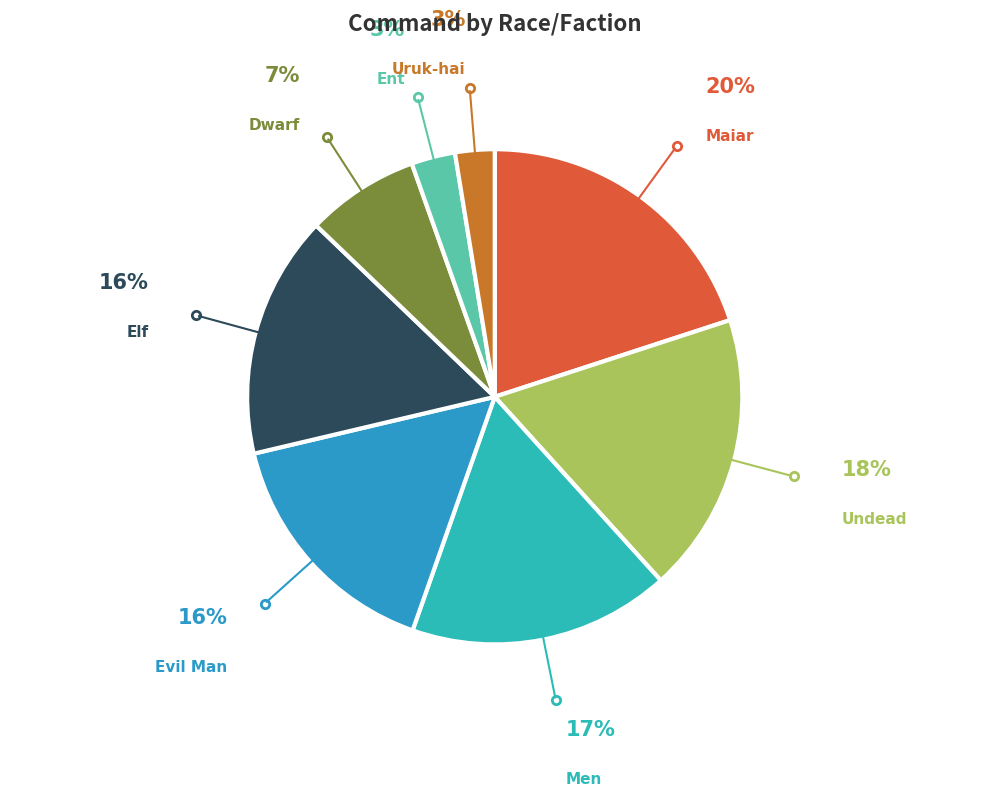

What is the largest slice in the pie chart?

Maiar